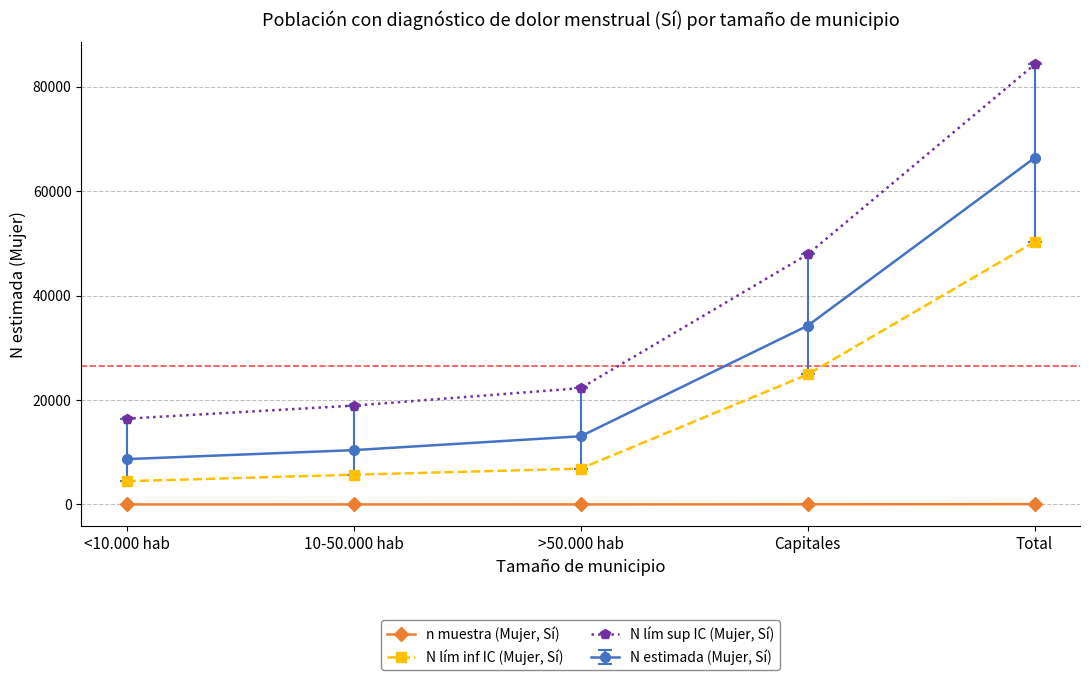

At how many categories does at least one series exceed 79017?

1